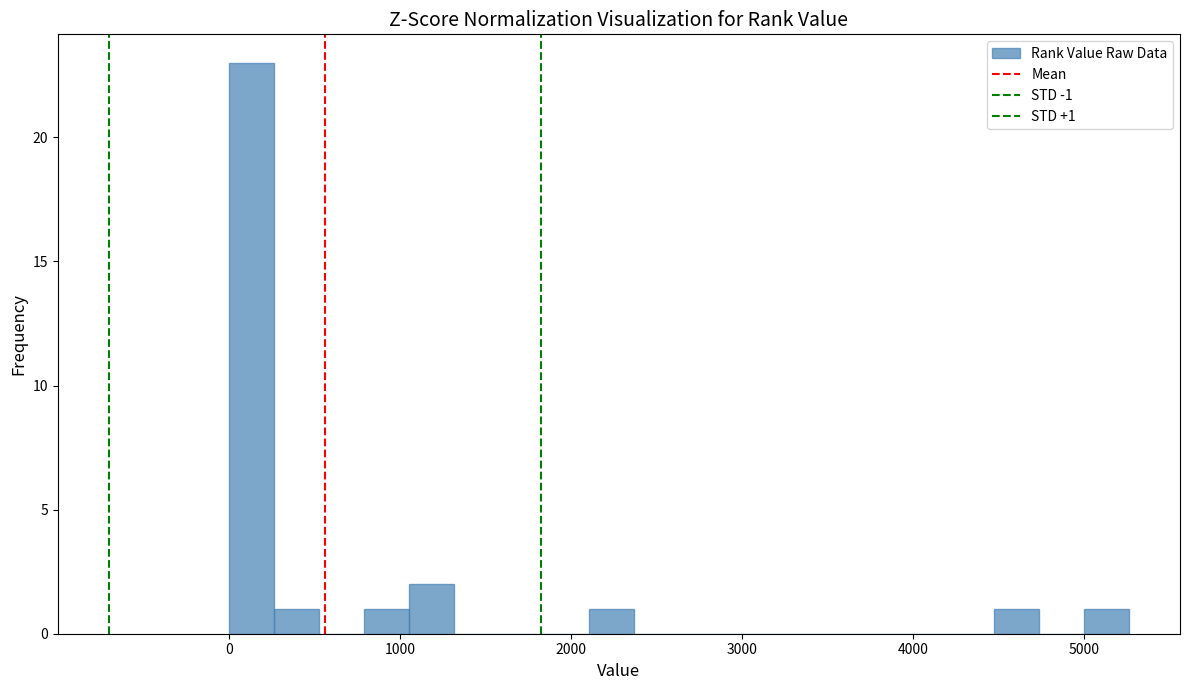

Around what value on the x-axis is the tallest bar? Give the approximate position of its centre, as read against the axis.

100